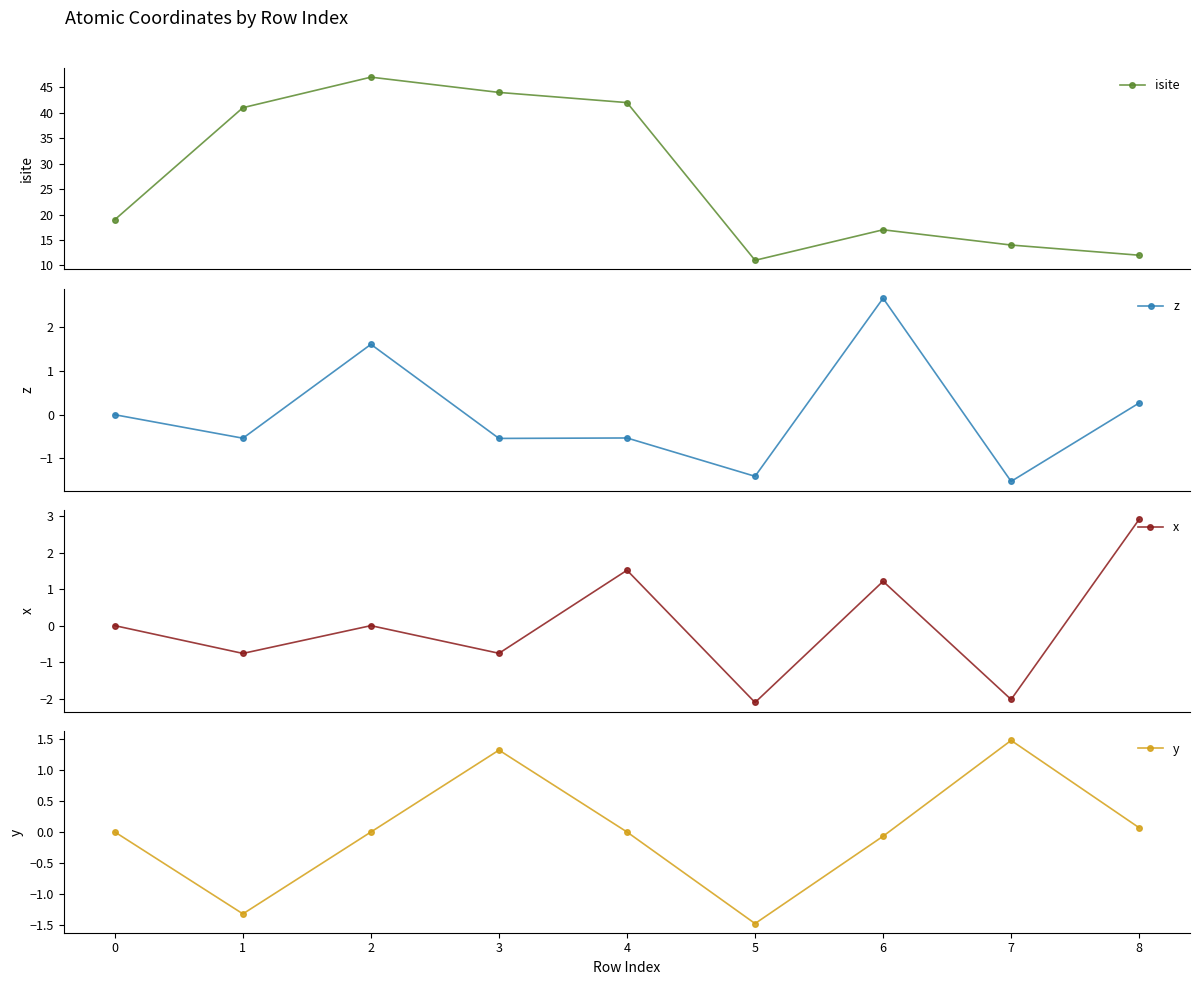

True or false: x and isite intersect in this chart.

False